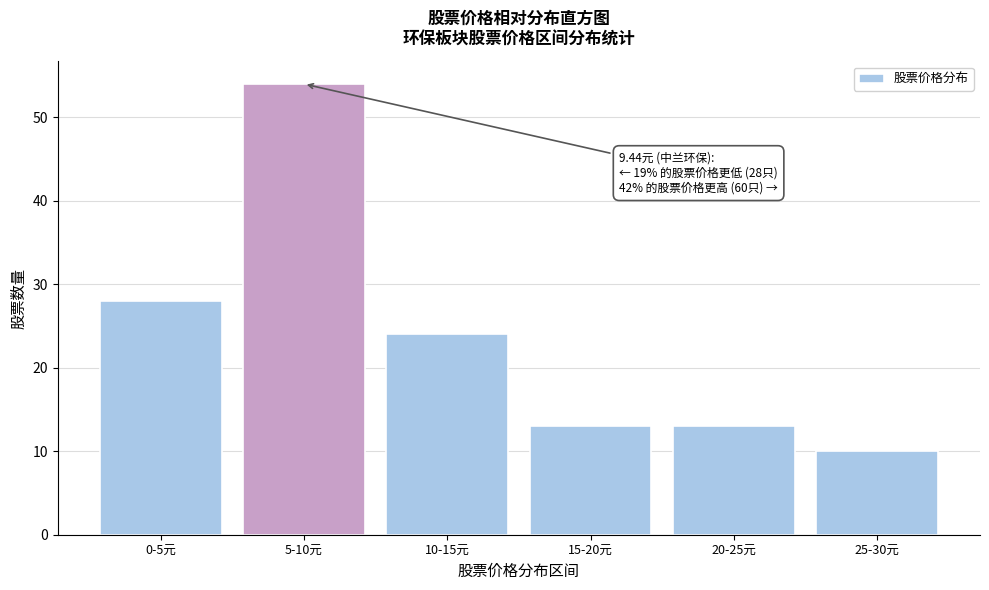

Reading left to right, extract all data points from this chart.

0-5元=28	5-10元=54	10-15元=24	15-20元=13	20-25元=13	25-30元=10